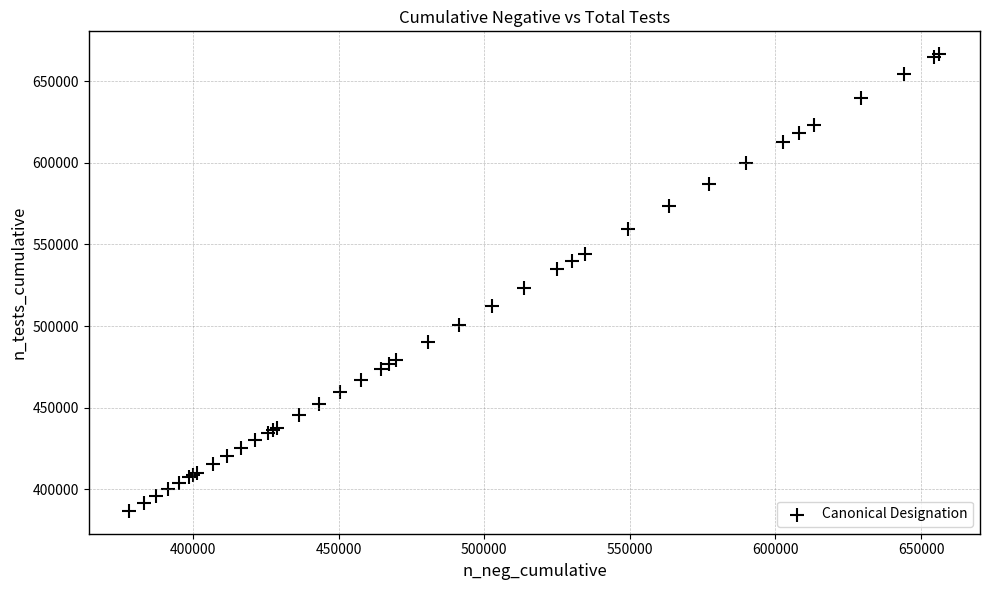

What Y value in the scatter plot is closest to 526641?

523235